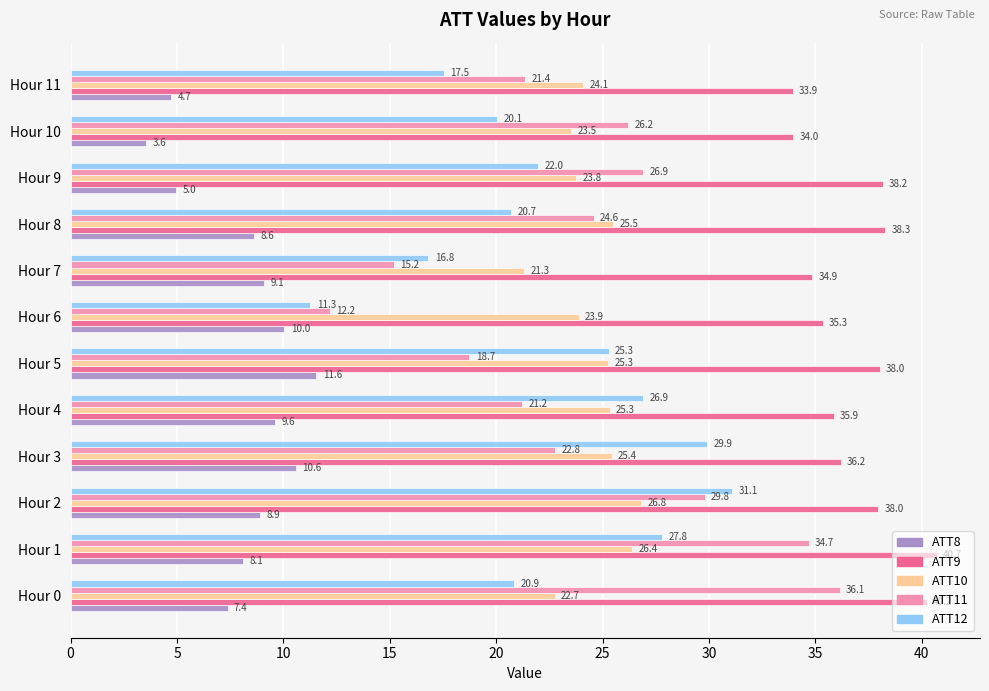

Which series has the widest spread of values?

ATT11